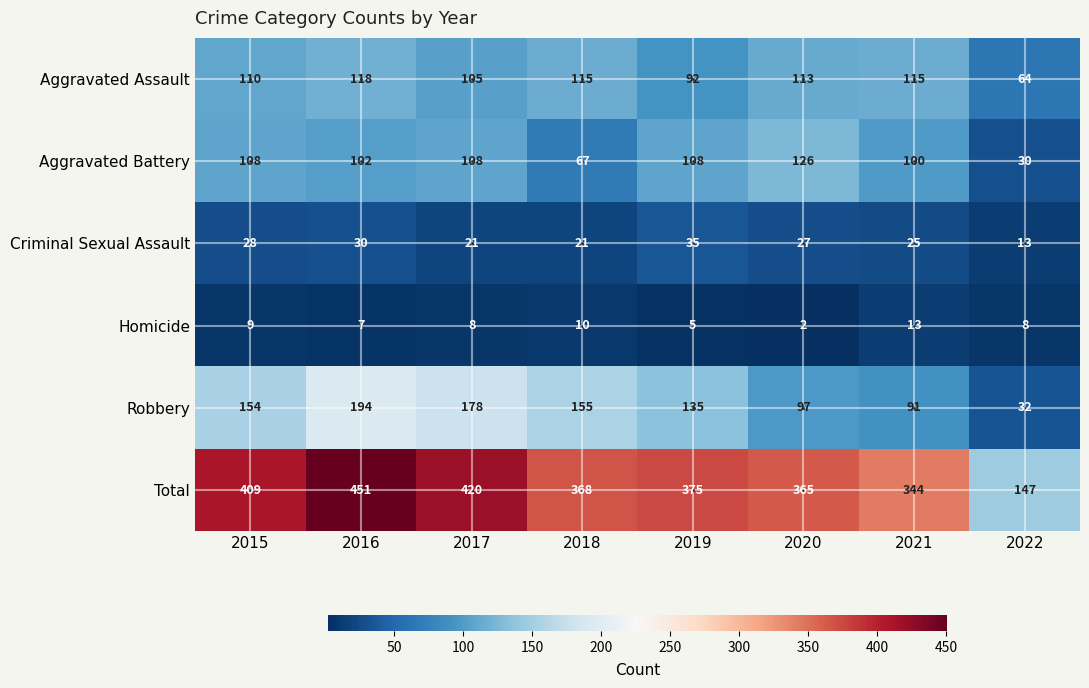

How many categories are shown in the chart?

8